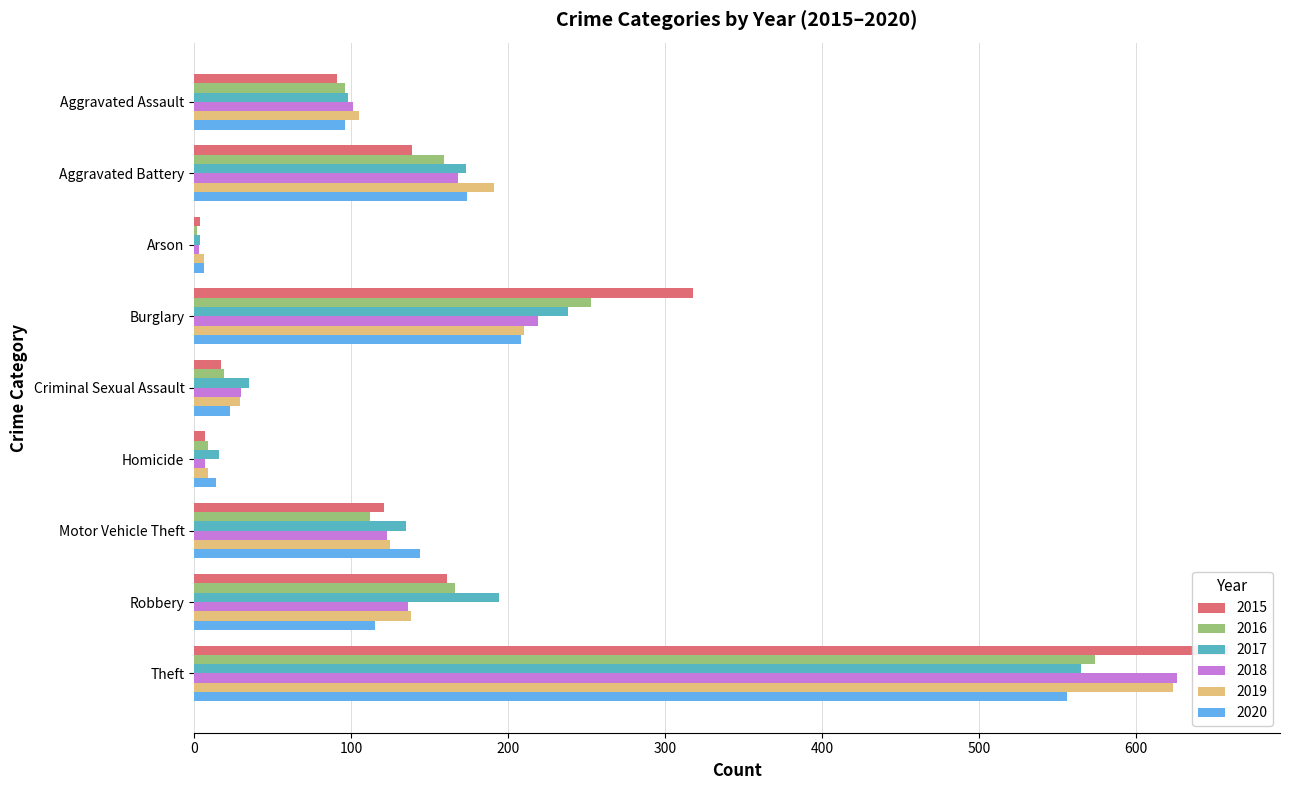

Reading left to right, extract all data points from this chart.

2015: 91	139	4	318	17	7	121	161	659
2016: 96	159	2	253	19	9	112	166	574
2017: 98	173	4	238	35	16	135	194	565
2018: 101	168	3	219	30	7	123	136	626
2019: 105	191	6	210	29	9	125	138	624
2020: 96	174	6	208	23	14	144	115	556